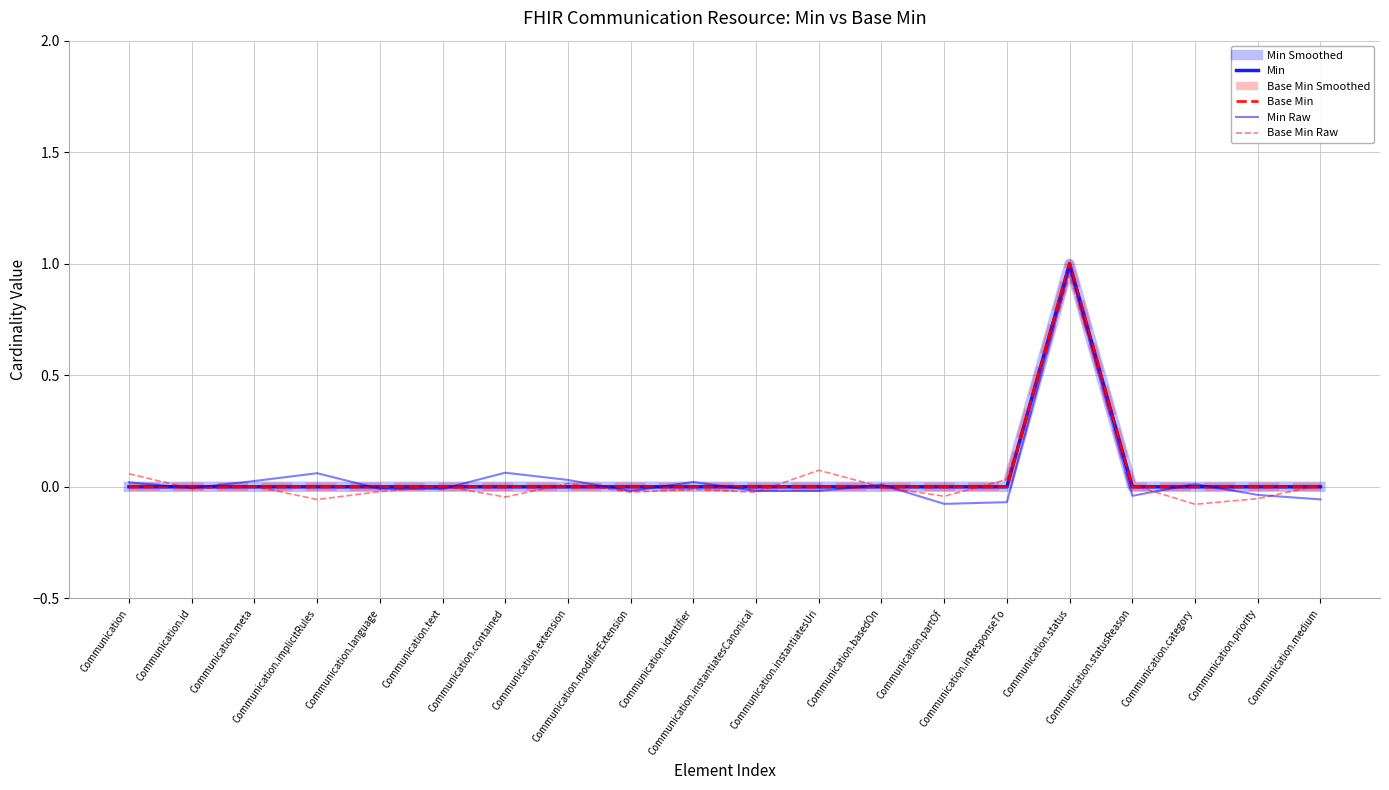

Is this an area chart (filled region under the line)?

No